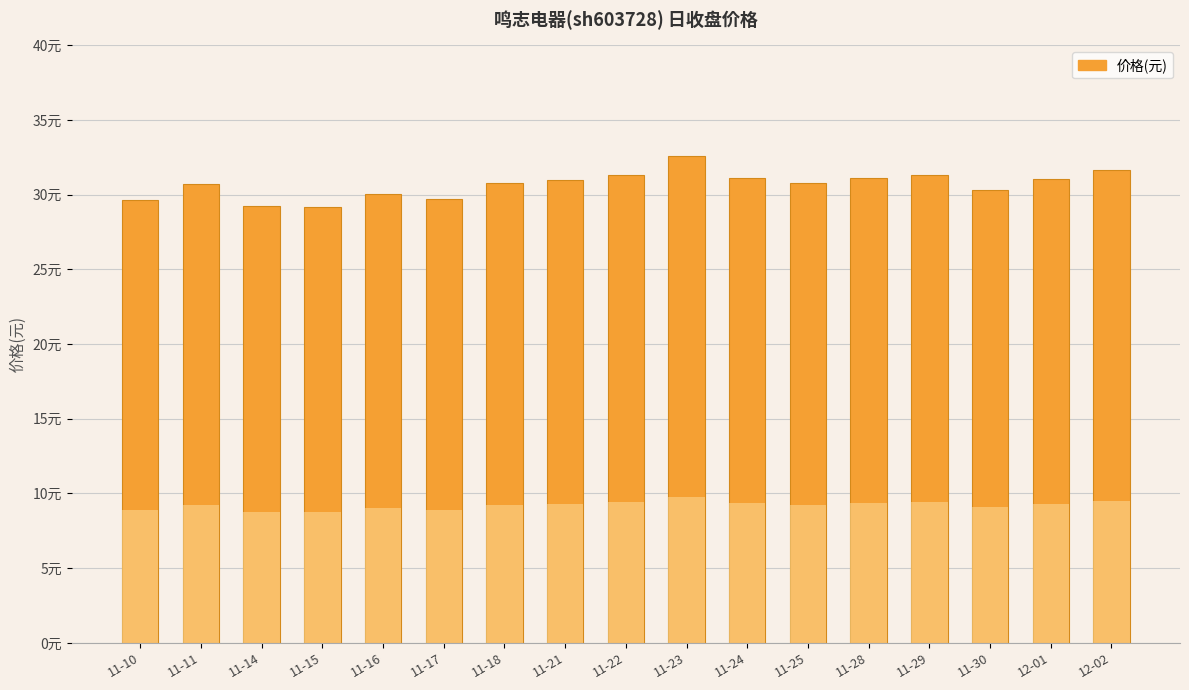

What is the sum of all values?

521.5